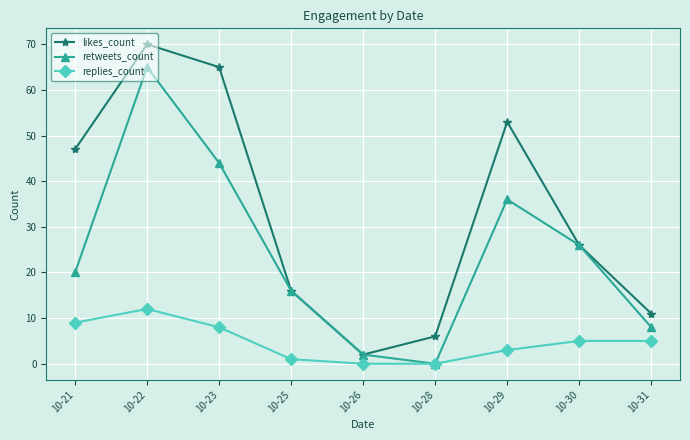

In likes_count, how many points are higher than both neighbors (excluding endpoints)?

2